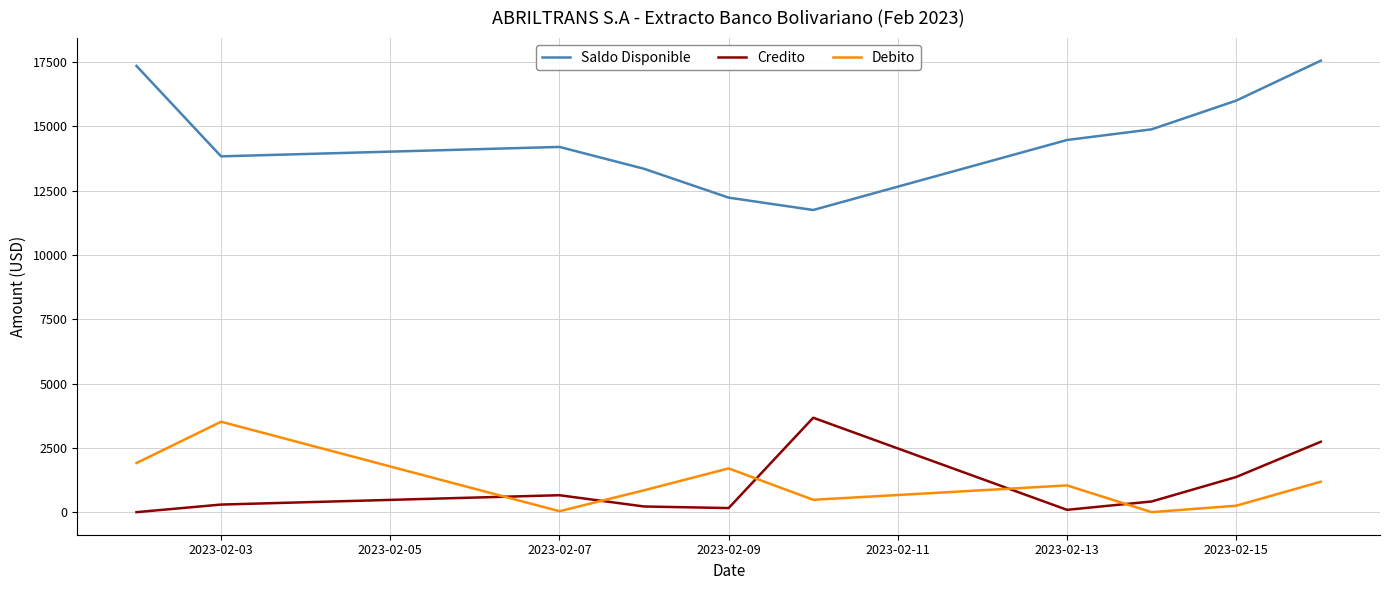

Which series has the largest total across all categories?

Saldo Disponible